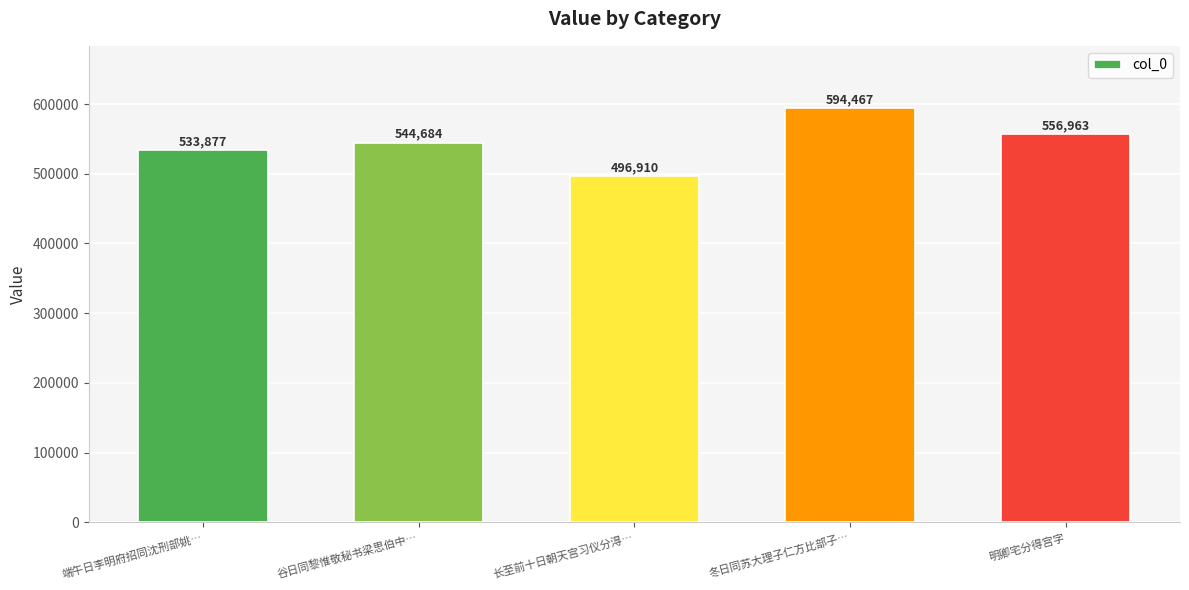

What is the value of the 1st bar from the left?

533877